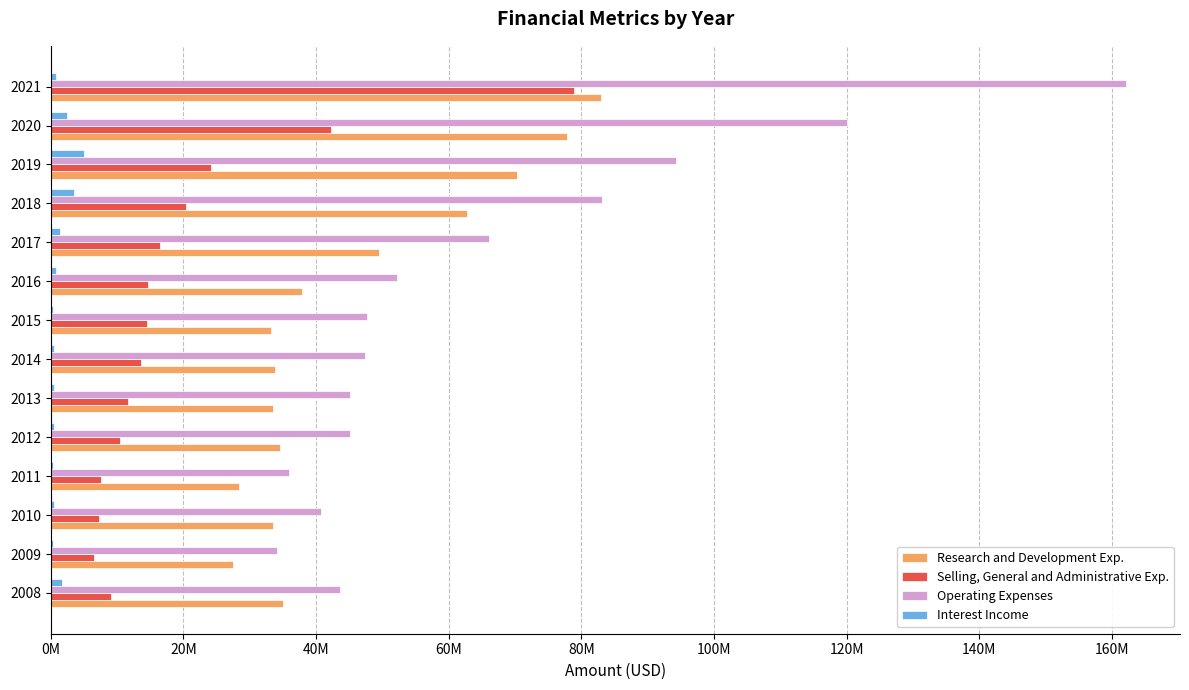

What are all the series names shown in the legend?

Research and Development Exp., Selling, General and Administrative Exp., Operating Expenses, Interest Income